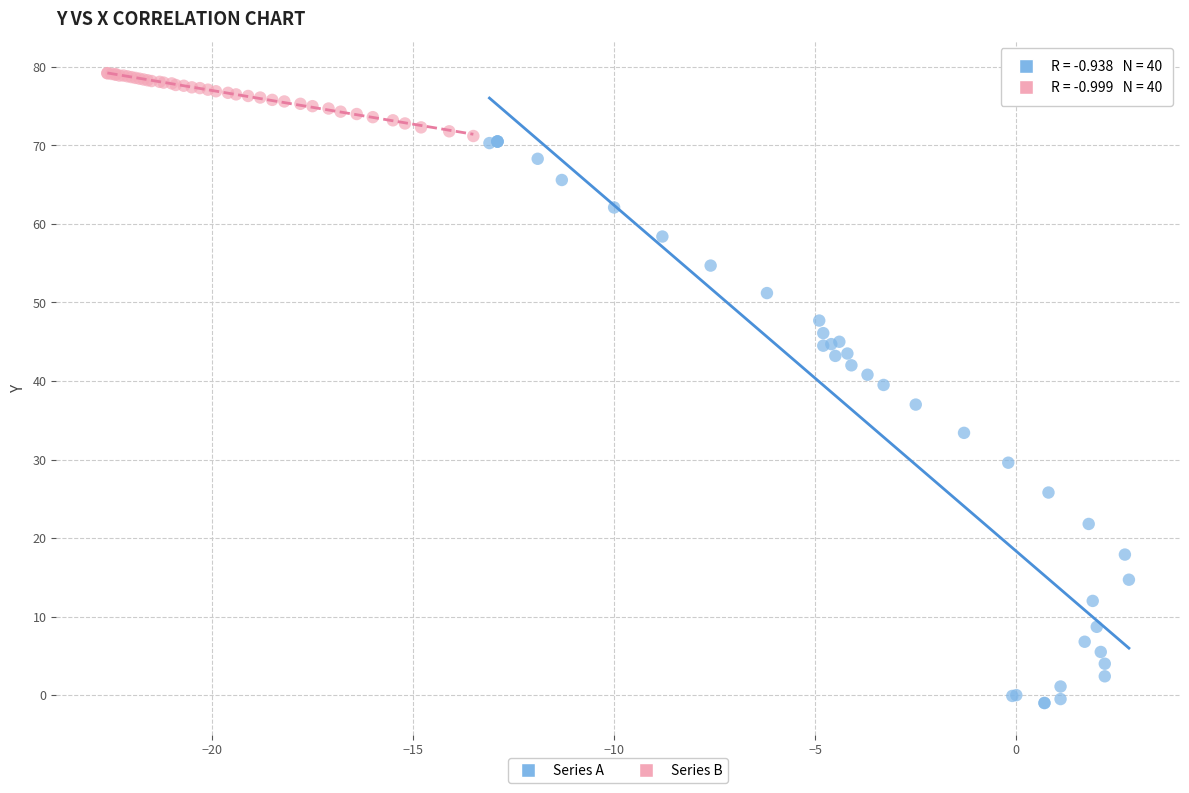

Which series reaches the maximum Y coordinate?

Series B